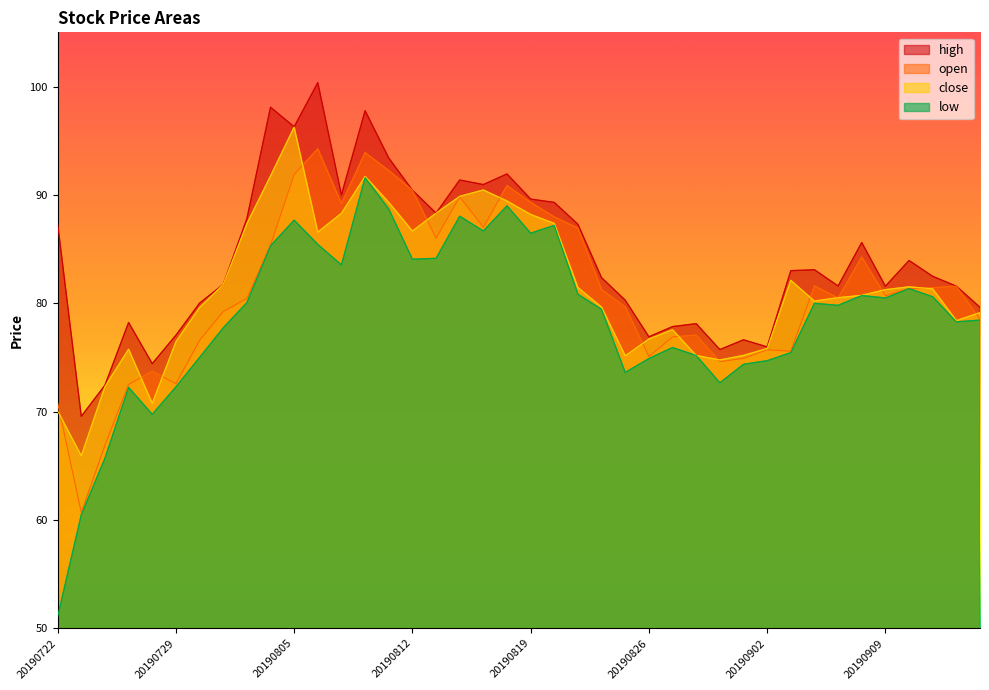

What is the difference between the highest and lowest values at 20190816?

2.9